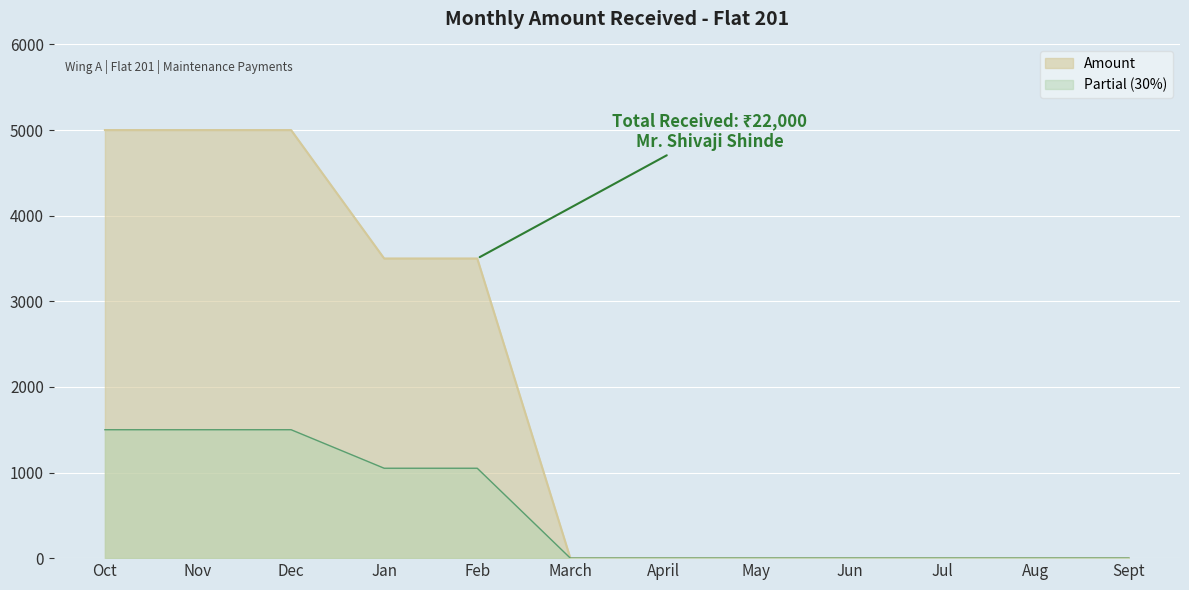

Rank the categories by value from highest to lowest.

Oct, Nov, Dec, Jan, Feb, March, April, May, Jun, Jul, Aug, Sept